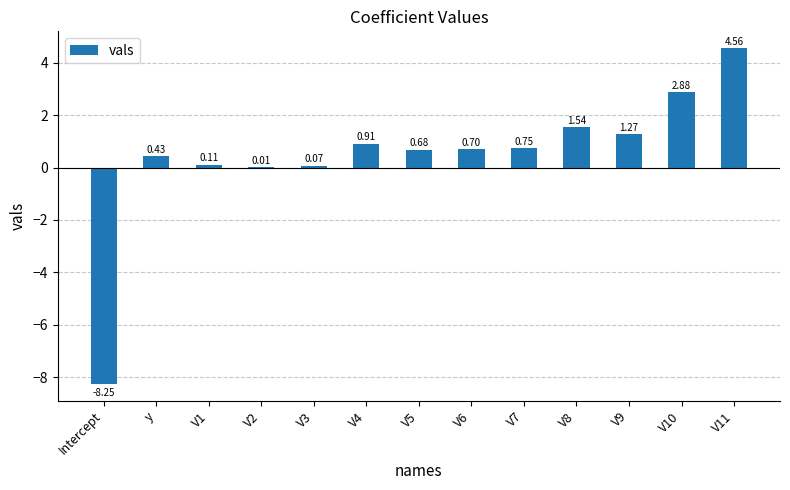

What is the sum of the values at V3 and V4?

1.0